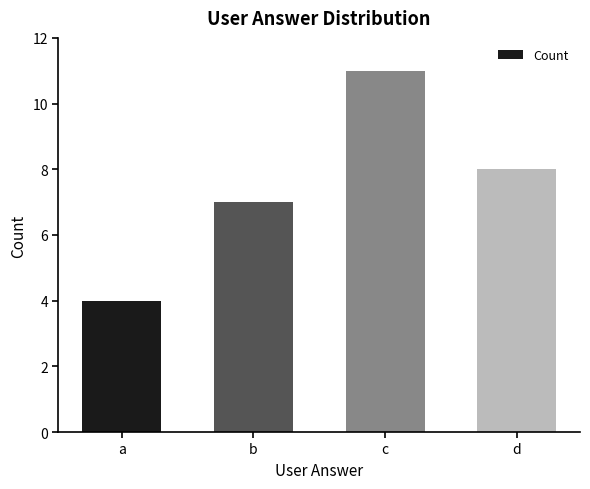

Are the bars grouped side by side (vs. stacked)?

No